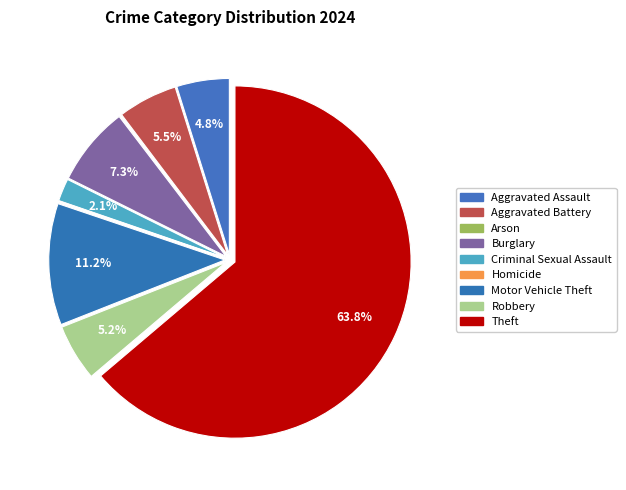

To the nearest percent, what is the average slice percentage?

11%